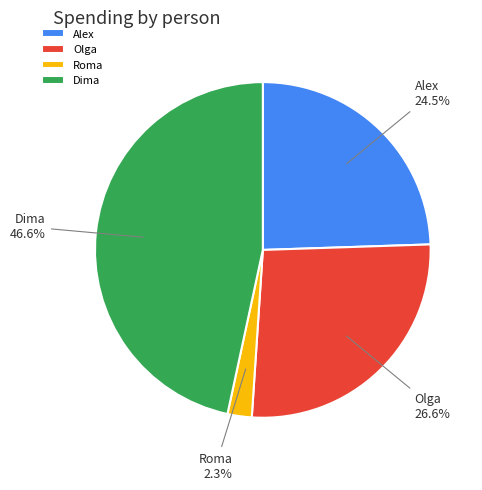

Is the sum of Dima and Roma greater than half?

No